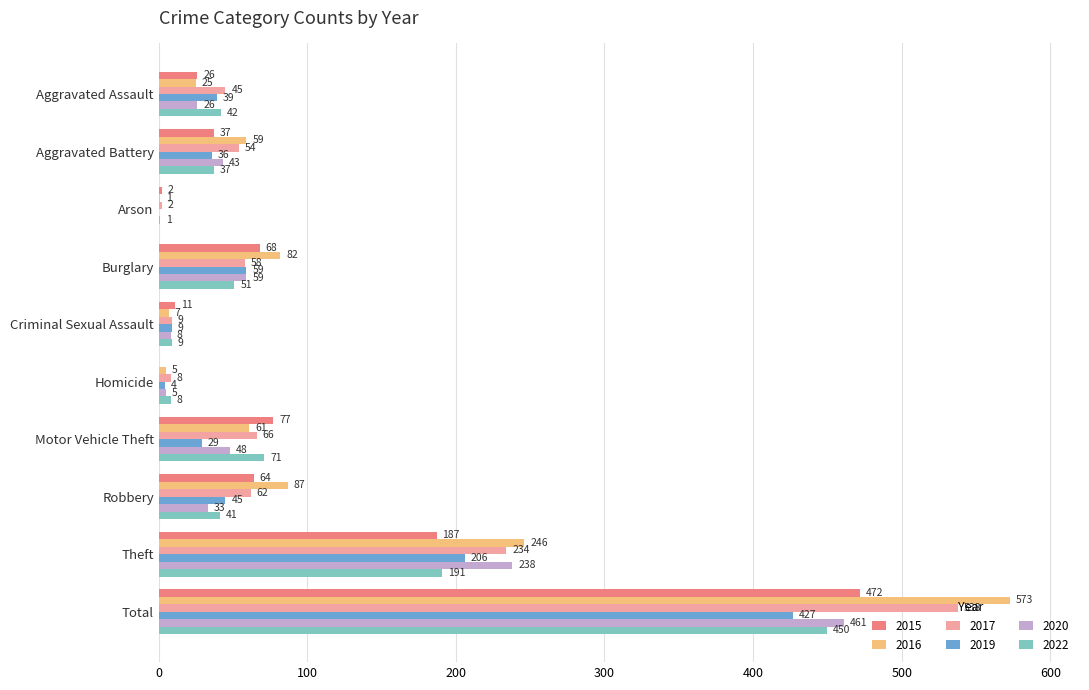

At which category is the sum across all series the highest?

Total